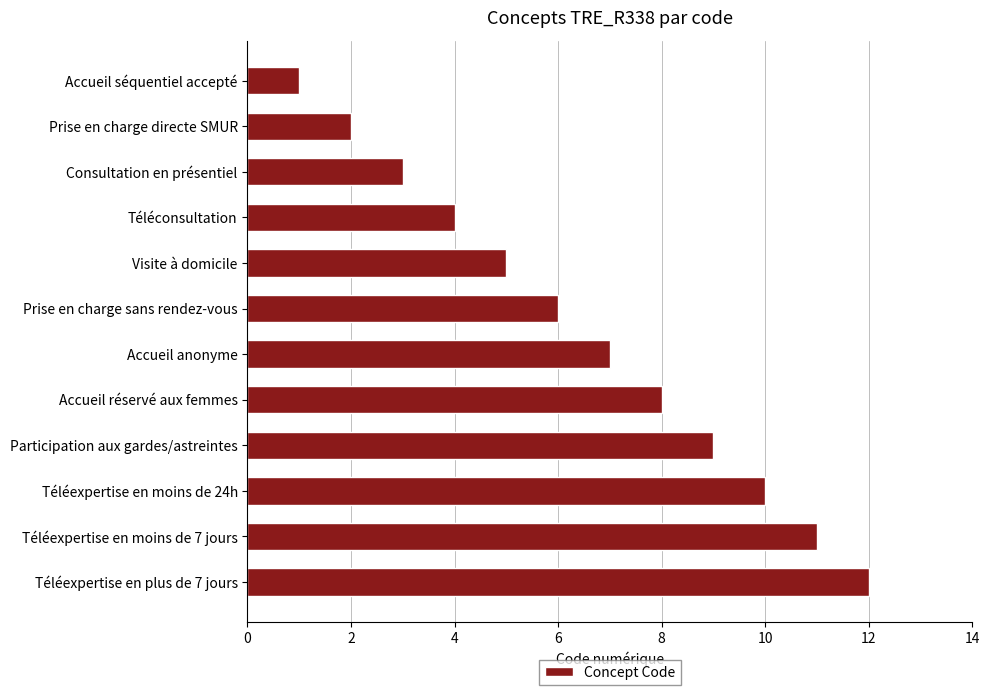

Between Prise en charge directe SMUR and Téléexpertise en moins de 24h, which is larger?

Téléexpertise en moins de 24h